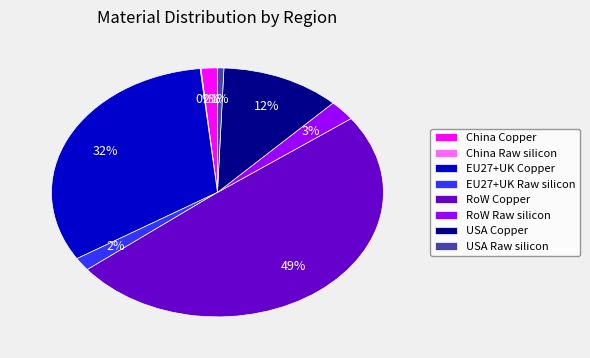

To the nearest percent, what portion does China Copper represent?

2%